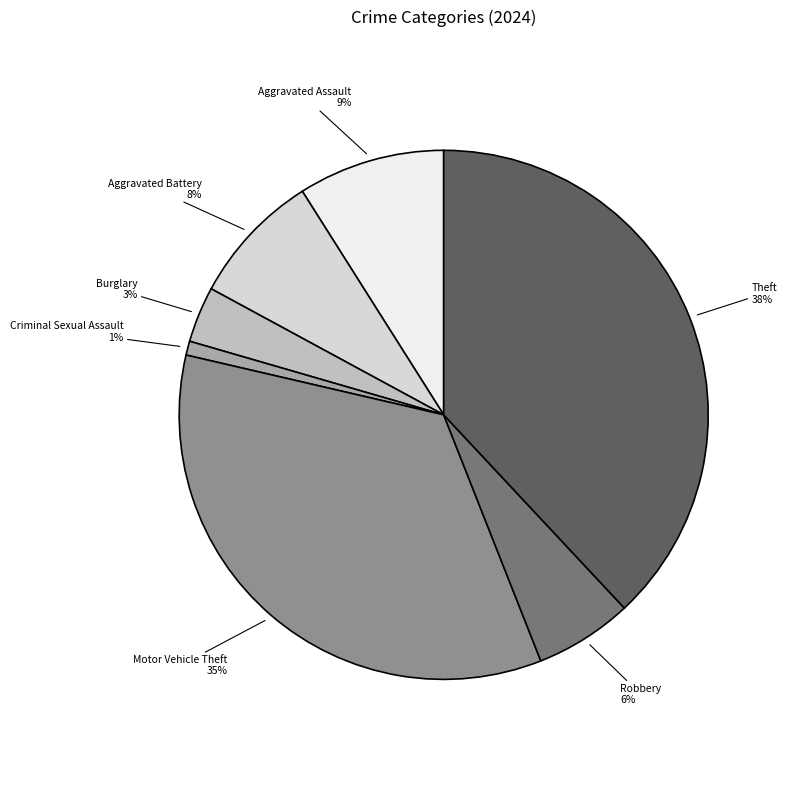

Does Theft account for over 50% of the chart?

No